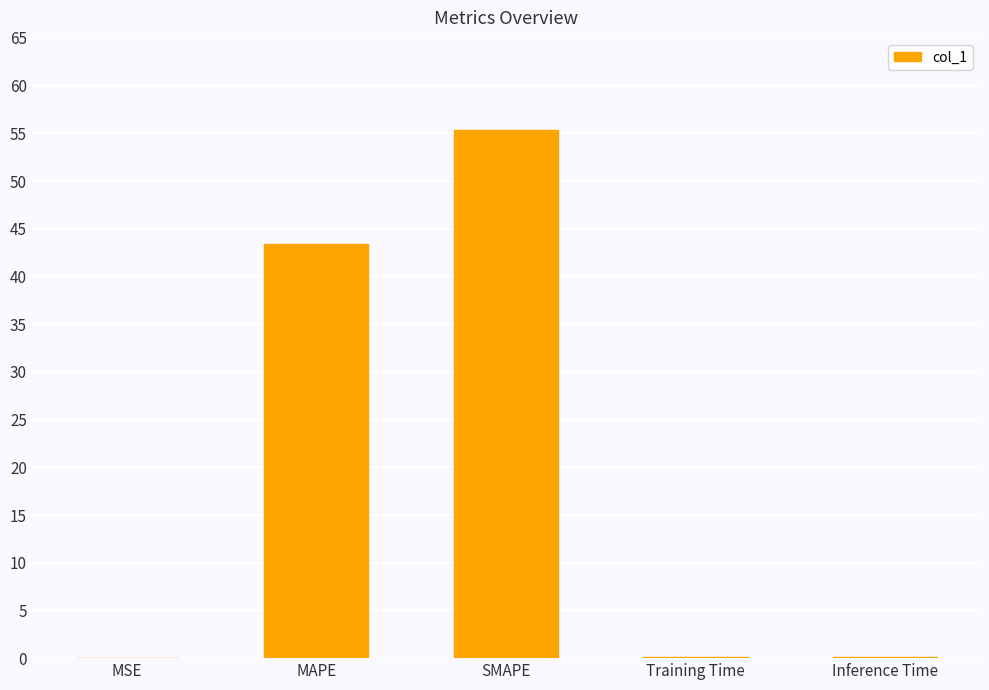

Which has a higher value, MSE or SMAPE?

SMAPE